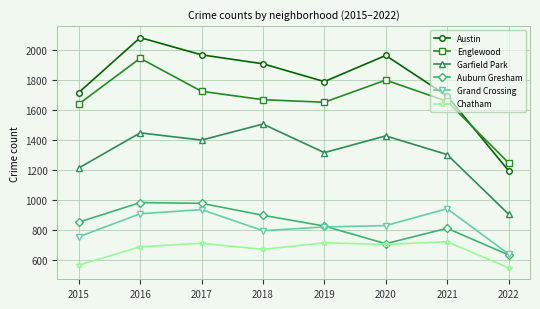

What is the spread (max minus min) of values at 2021?

975